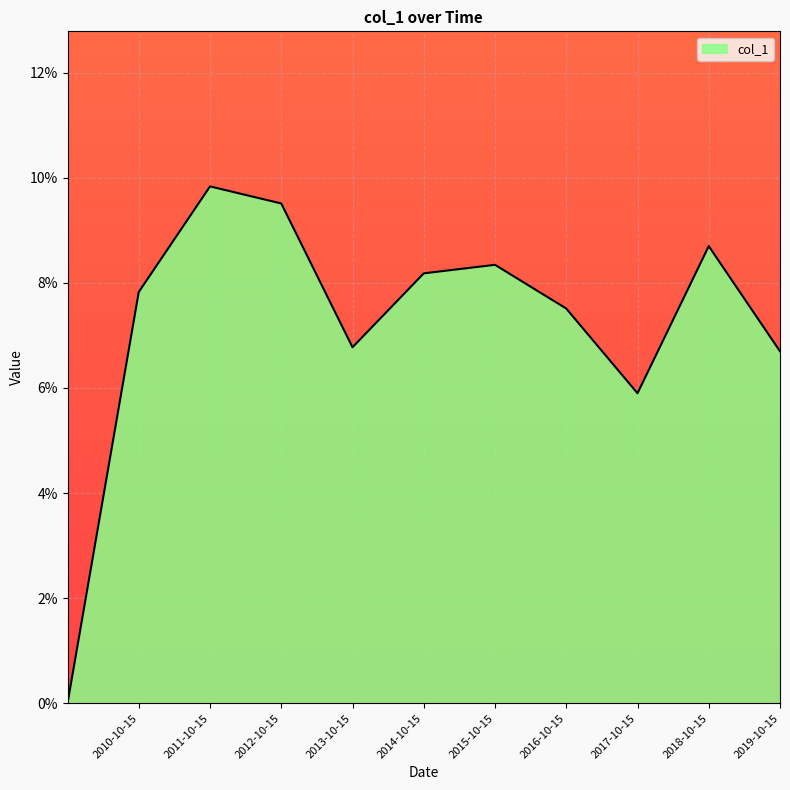

Does the chart display data point markers on the line(s)?

No